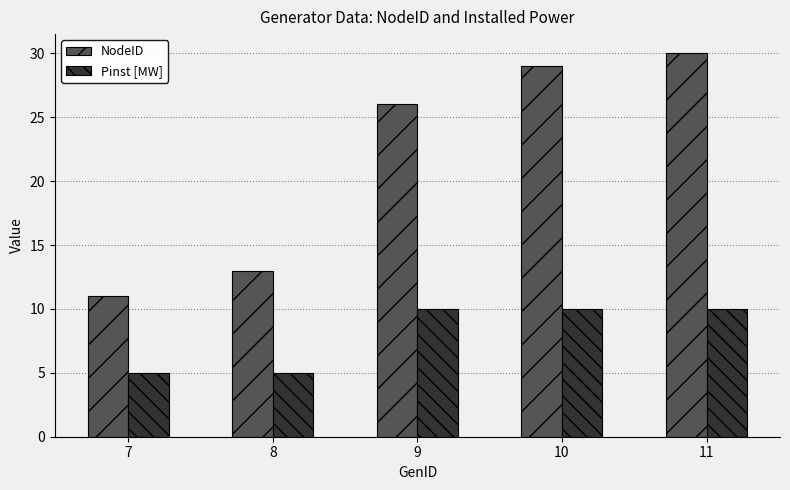

How many data points in Pinst [MW] are less than 10?

2